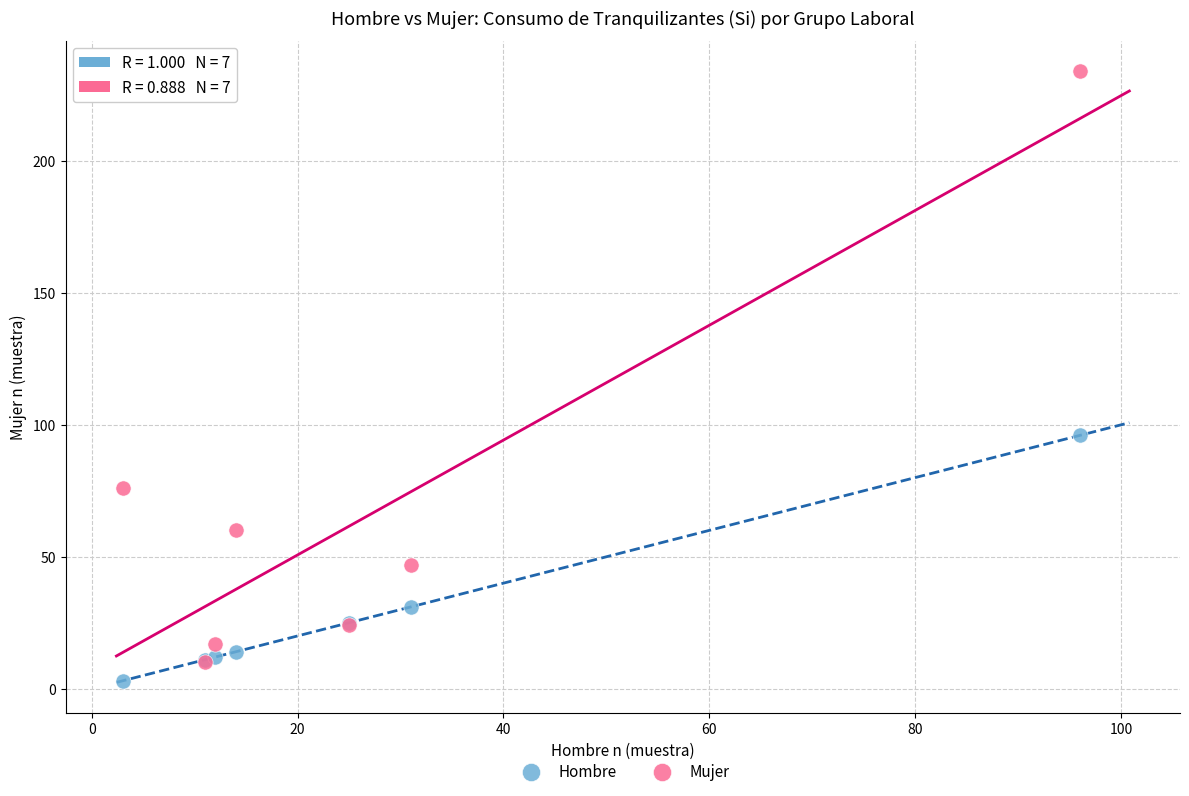

Which series reaches the maximum Y coordinate?

Mujer